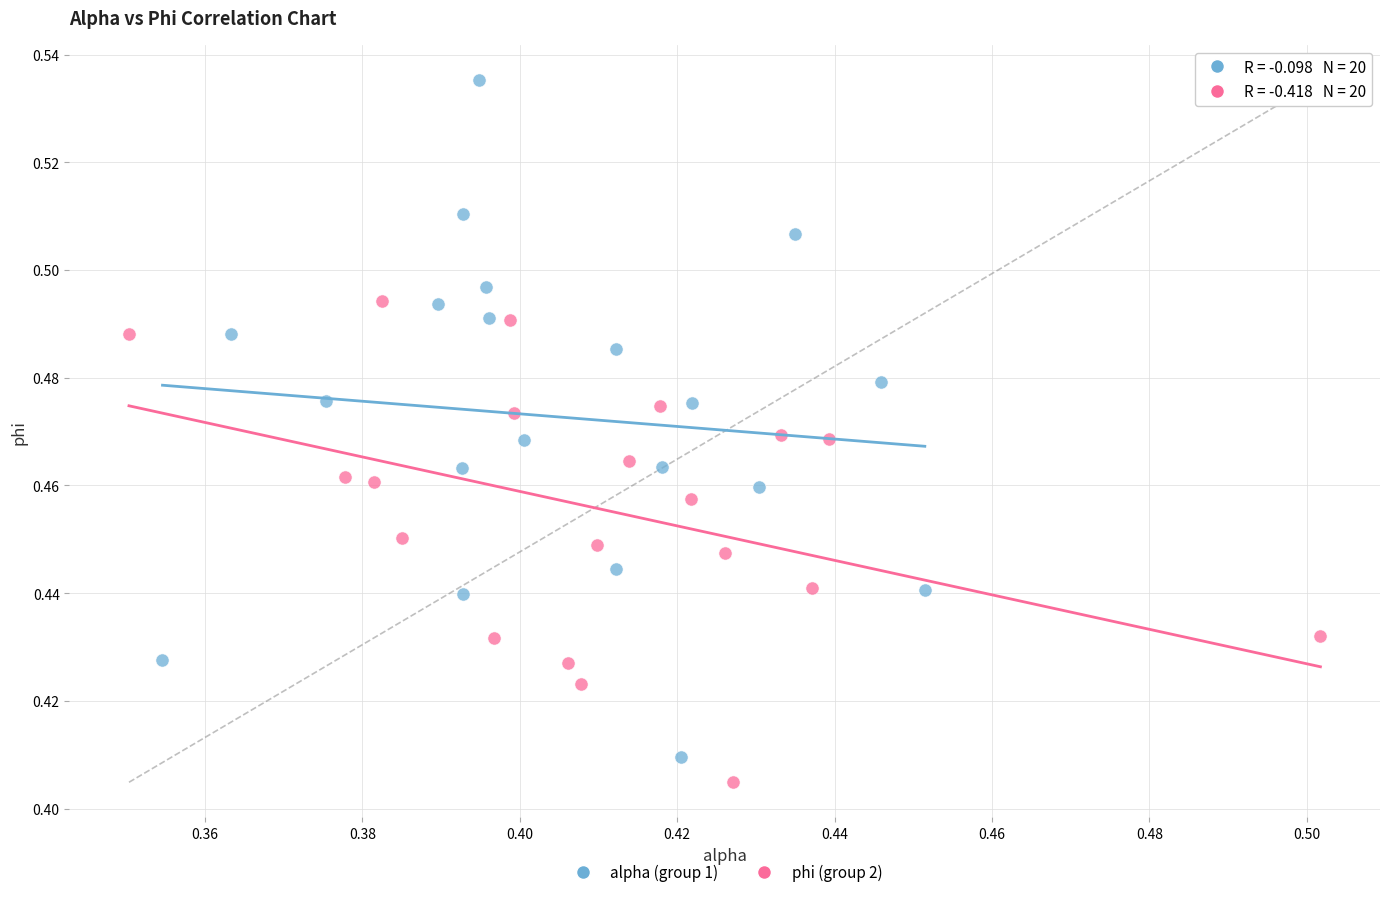

Which series reaches the maximum Y coordinate?

alpha (group 1)